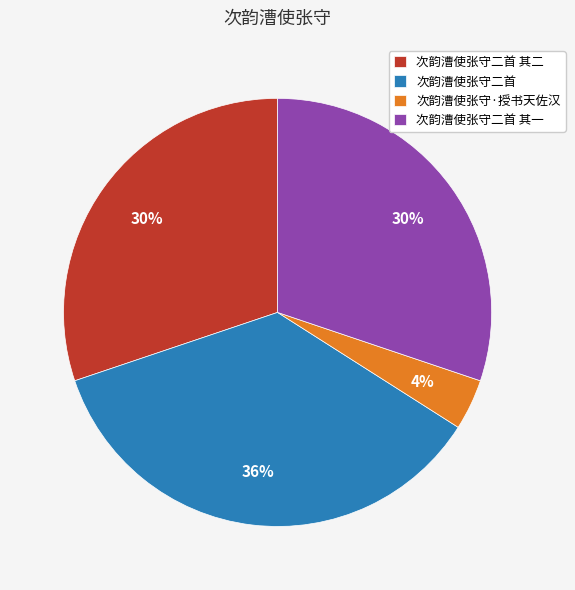

To the nearest percent, what percentage of the pie is 次韵漕使张守·授书天佐汉?

4%